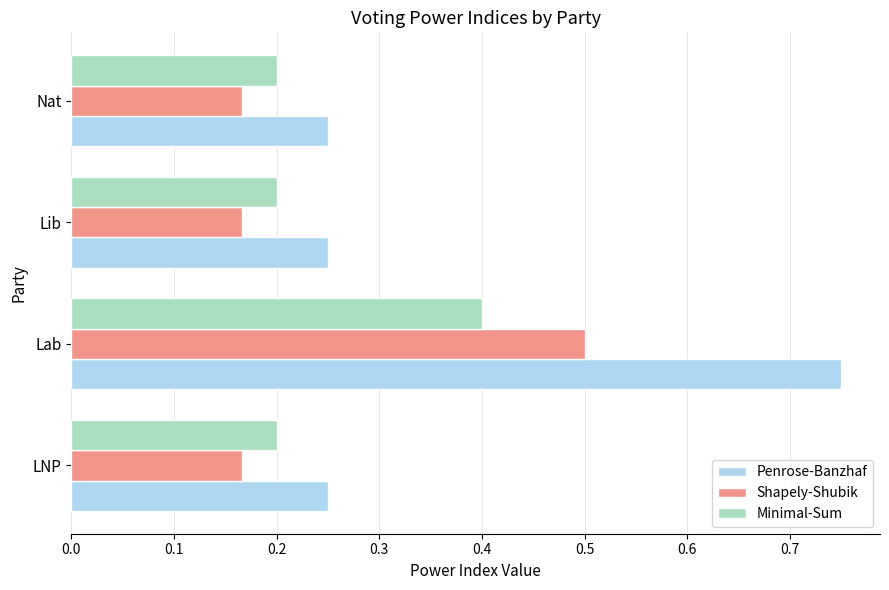

What are all the series names shown in the legend?

Penrose-Banzhaf, Shapely-Shubik, Minimal-Sum